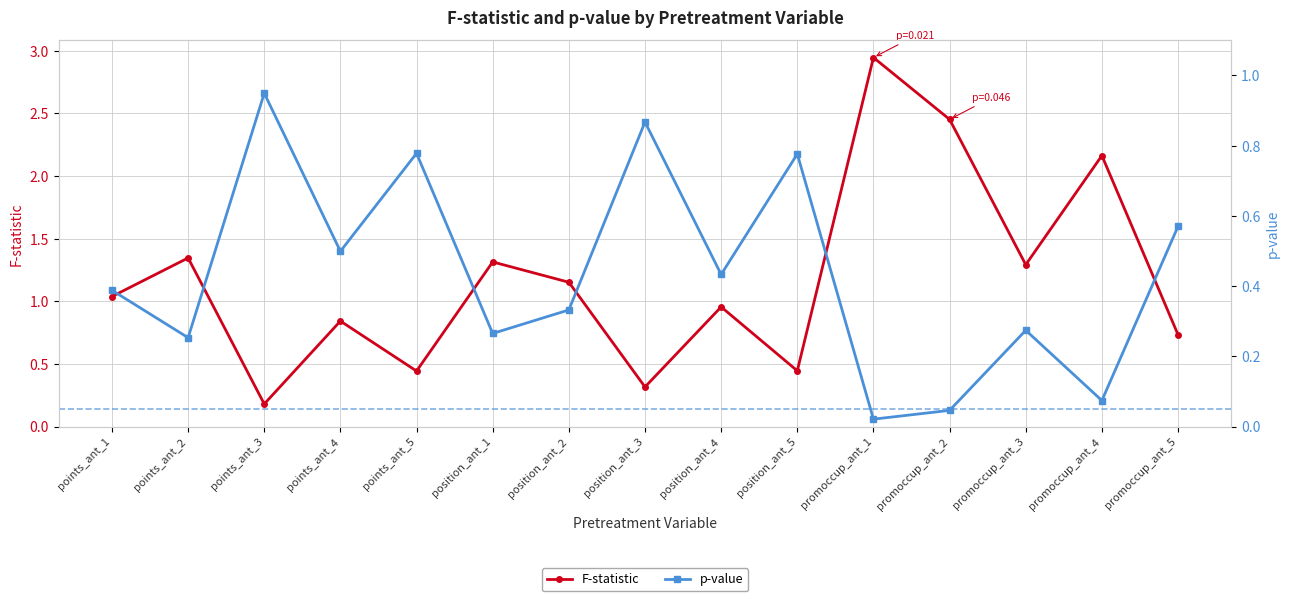

Reading left to right, list all the values displayed in this chart.

F-statistic: points_ant_1=1.0	points_ant_2=1.3	points_ant_3=0.2	points_ant_4=0.8	points_ant_5=0.4	position_ant_1=1.3	position_ant_2=1.2	position_ant_3=0.3	position_ant_4=1.0	position_ant_5=0.4	promoccup_ant_1=2.9	promoccup_ant_2=2.5	promoccup_ant_3=1.3	promoccup_ant_4=2.2	promoccup_ant_5=0.7
p-value: points_ant_1=0.4	points_ant_2=0.3	points_ant_3=0.9	points_ant_4=0.5	points_ant_5=0.8	position_ant_1=0.3	position_ant_2=0.3	position_ant_3=0.9	position_ant_4=0.4	position_ant_5=0.8	promoccup_ant_1=0.0	promoccup_ant_2=0.0	promoccup_ant_3=0.3	promoccup_ant_4=0.1	promoccup_ant_5=0.6